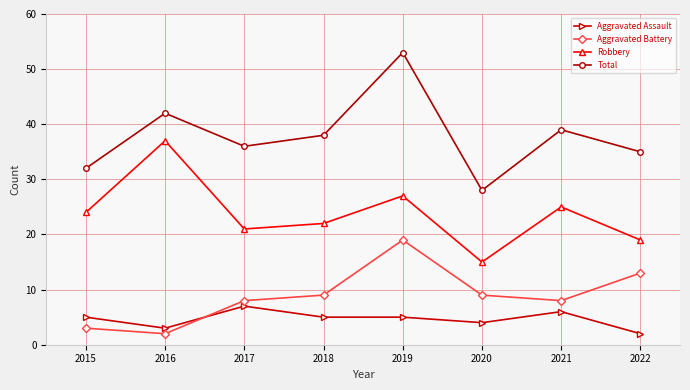

Where is Aggravated Assault nearest to the value 4?

2020